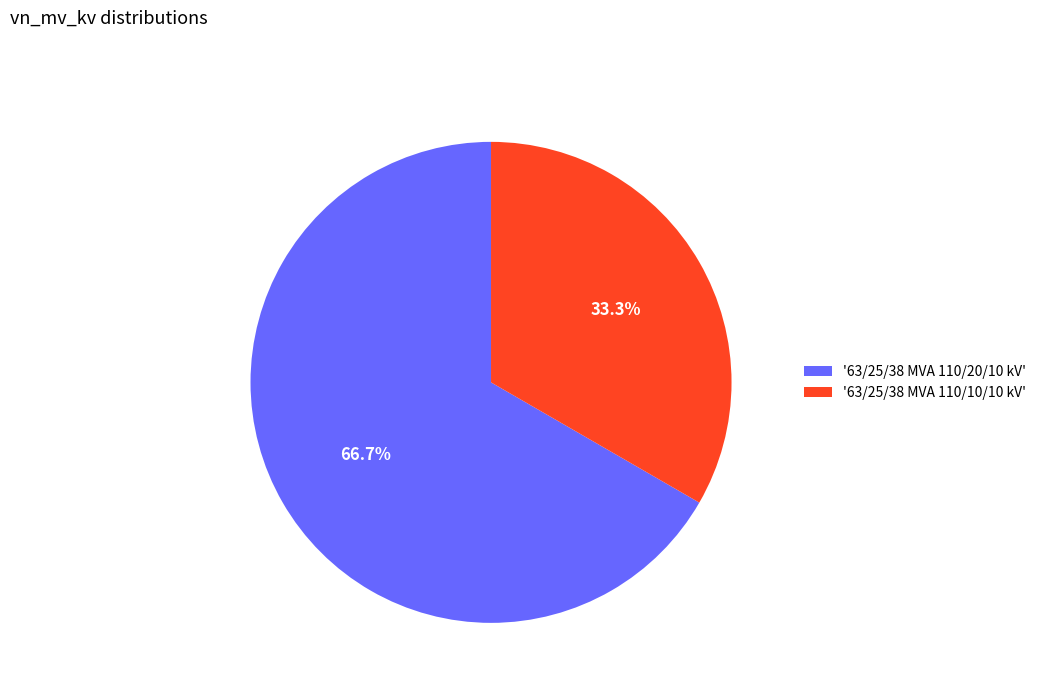

How many slices are in this pie chart?

2